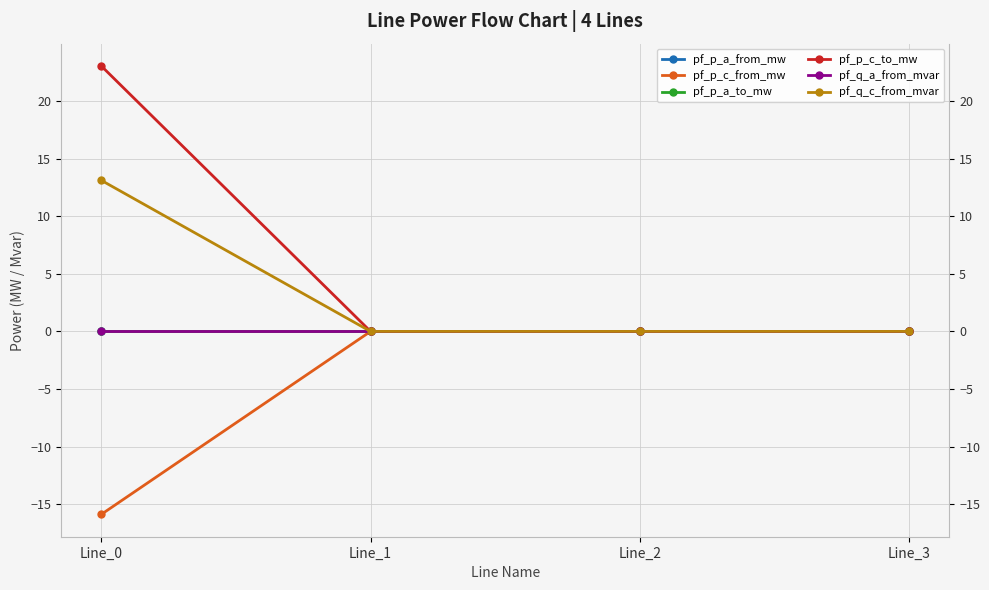

Between Line_2 and Line_3, which series saw the biggest shift?

pf_q_c_from_mvar